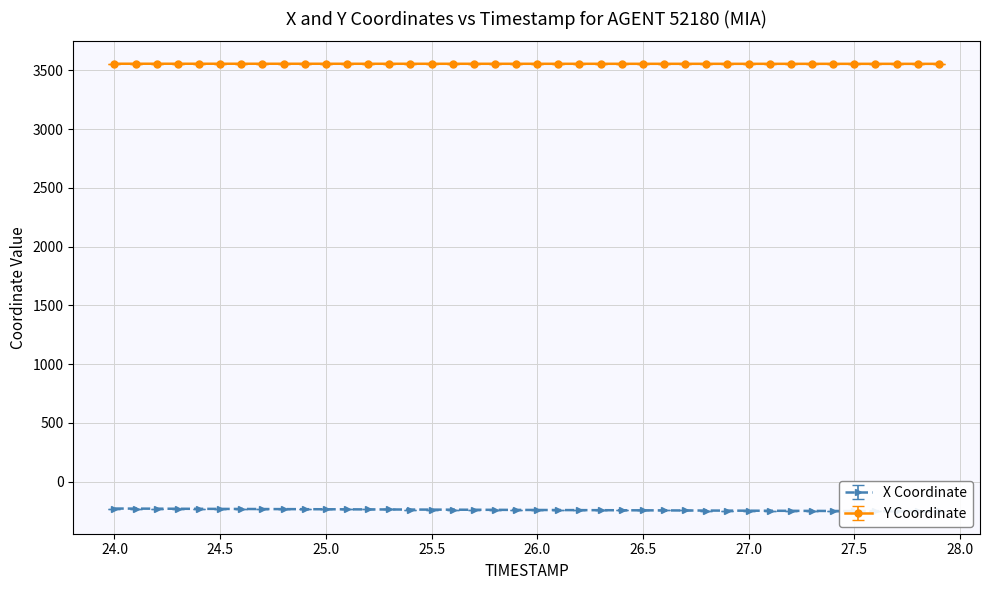

True or false: Y and X intersect in this chart.

False